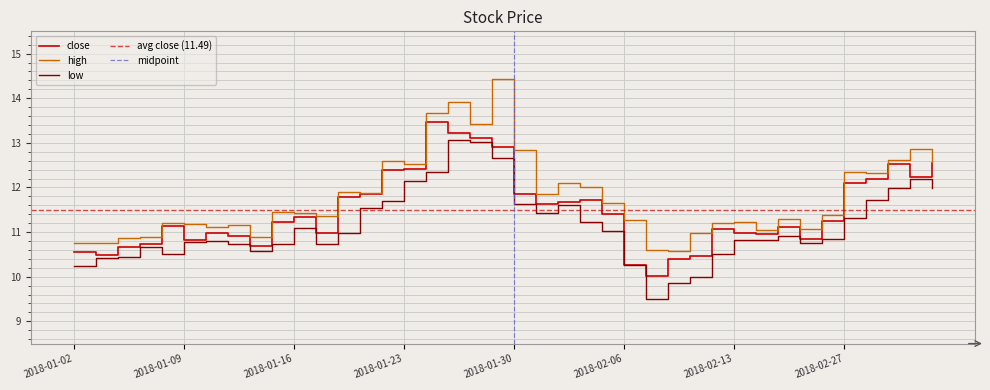

Rank the series by their maximum value, from highest to lowest.

high, close, low